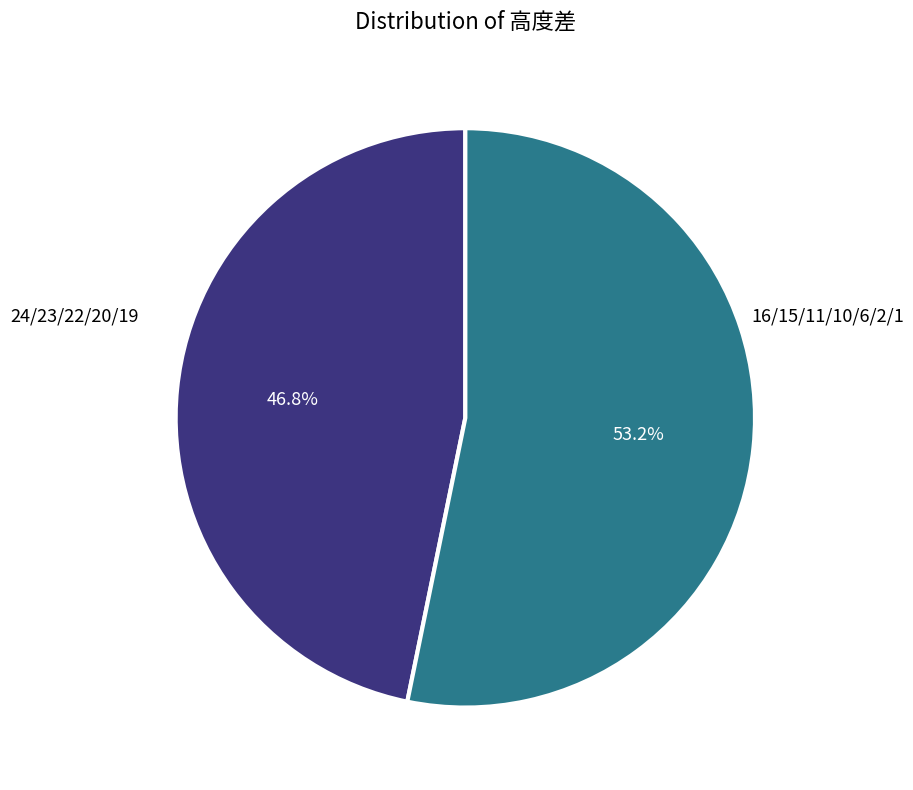

Is there a majority slice in this chart?

Yes